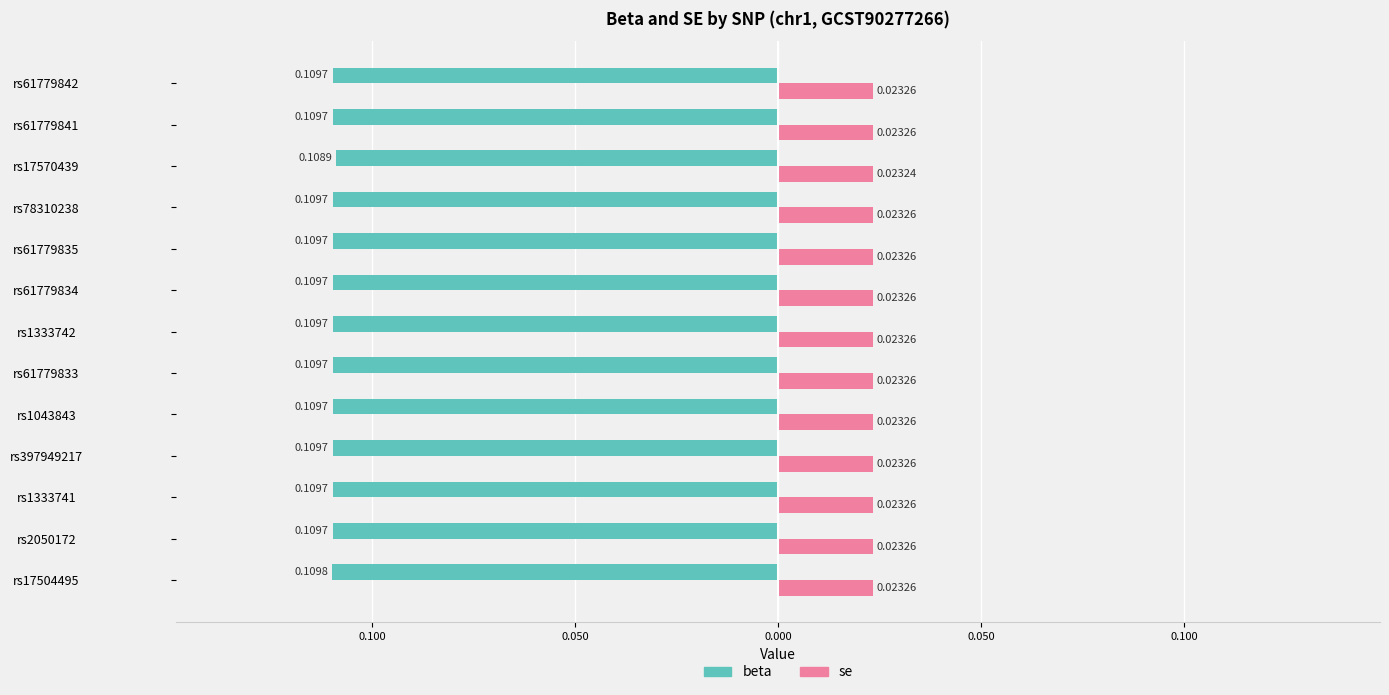

What are all the series names shown in the legend?

beta, se